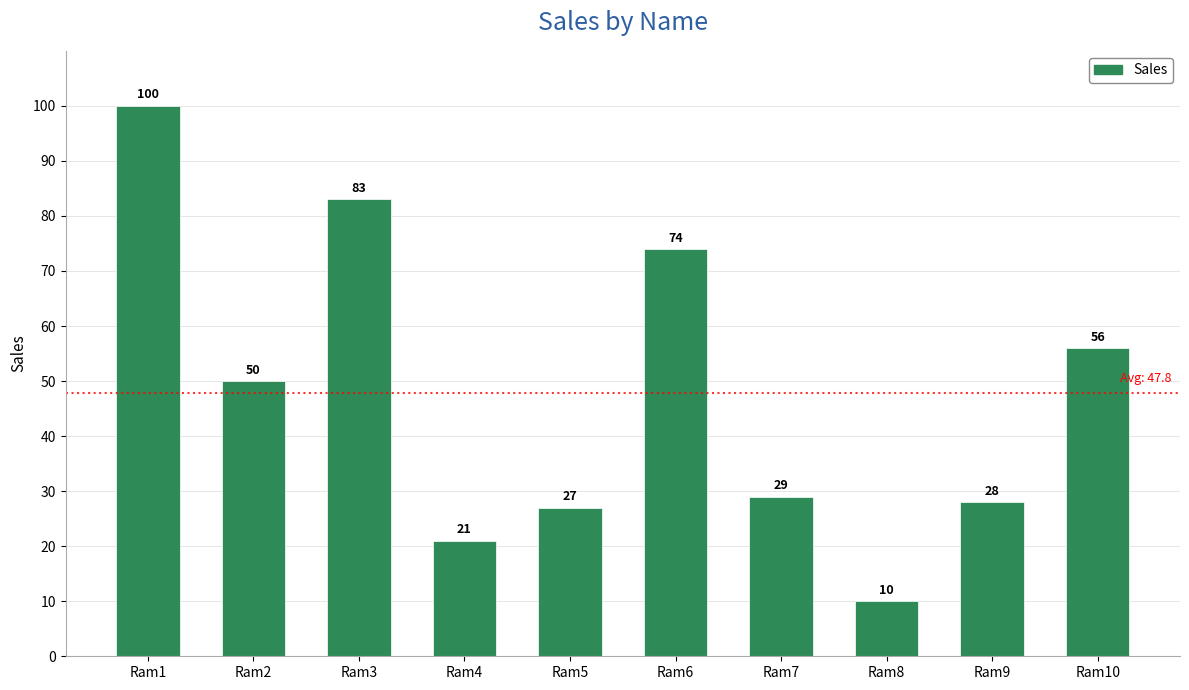

What is the change in value from Ram3 to Ram7?

-54